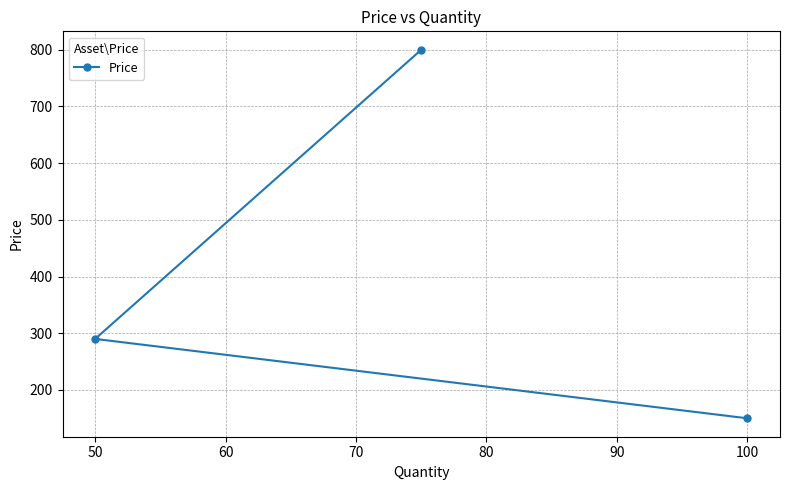

Which has a higher value, 50 or 100?

50